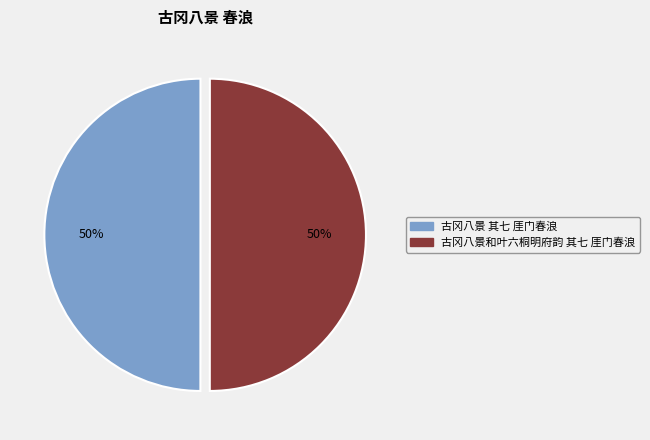

To the nearest percent, what is the average slice percentage?

50%